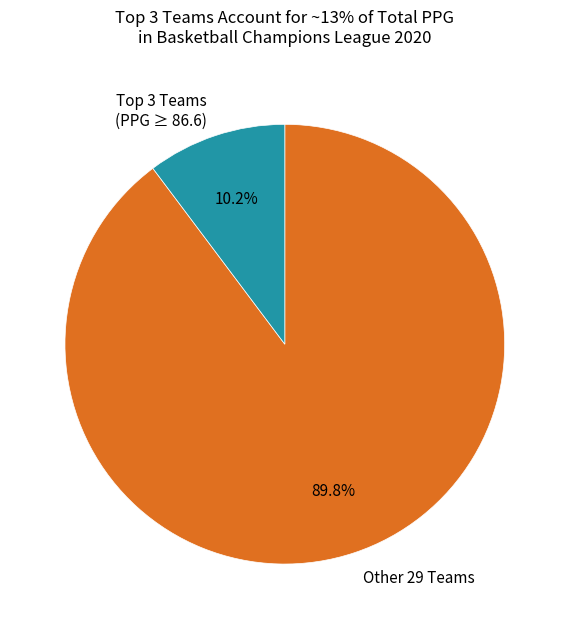

Is there a majority slice in this chart?

Yes